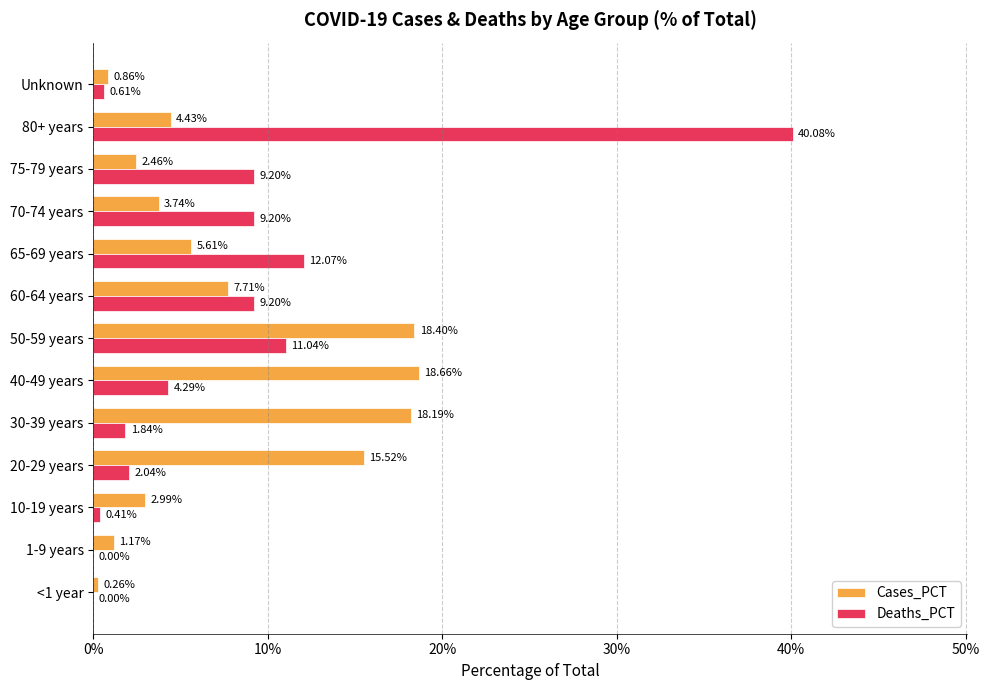

What are all the series names shown in the legend?

Cases_PCT, Deaths_PCT